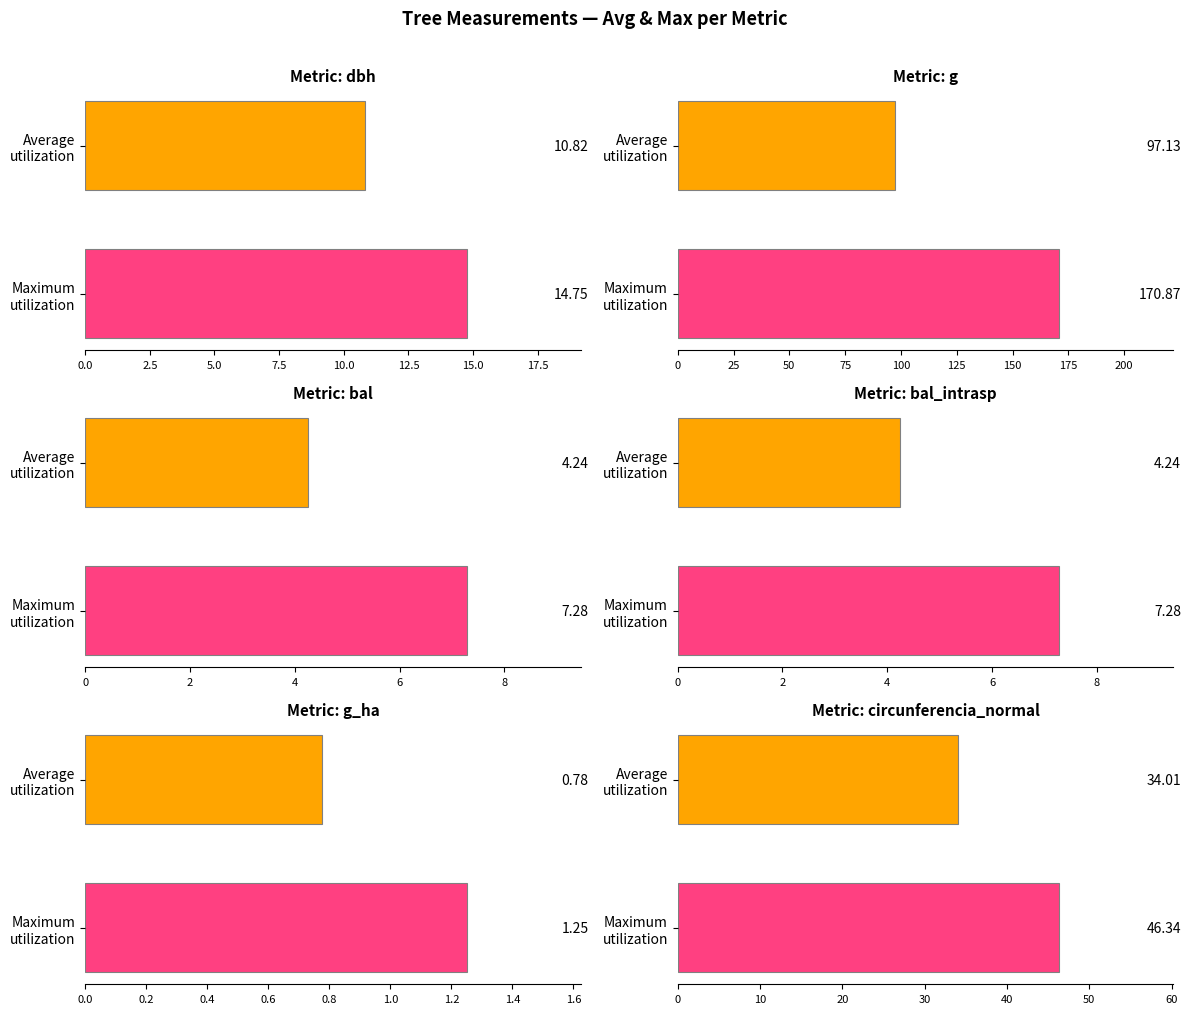

Which series changed the most between 0.0 and 2.5?

g